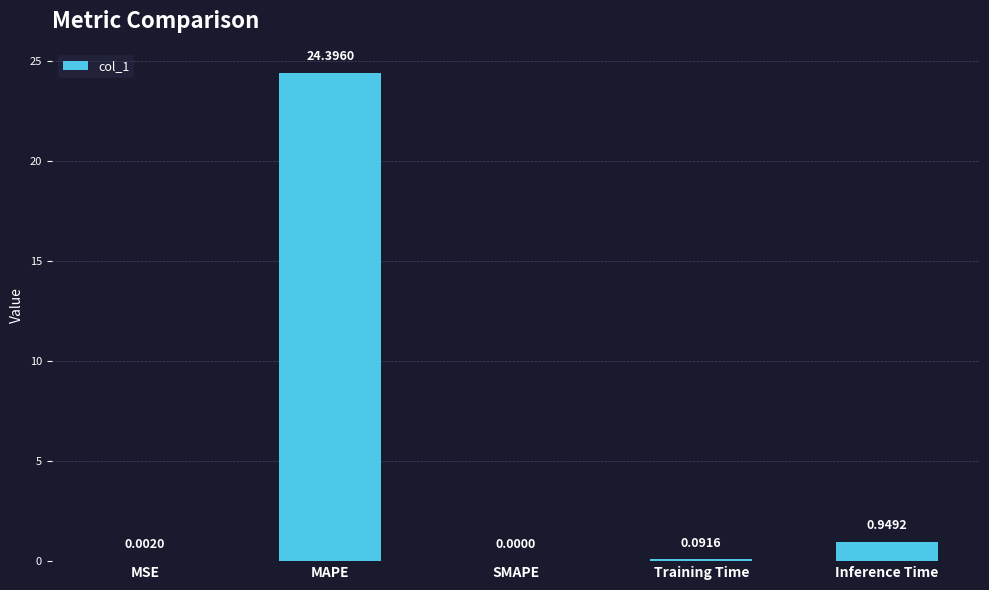

At which category does the chart reach its peak across all series?

MAPE